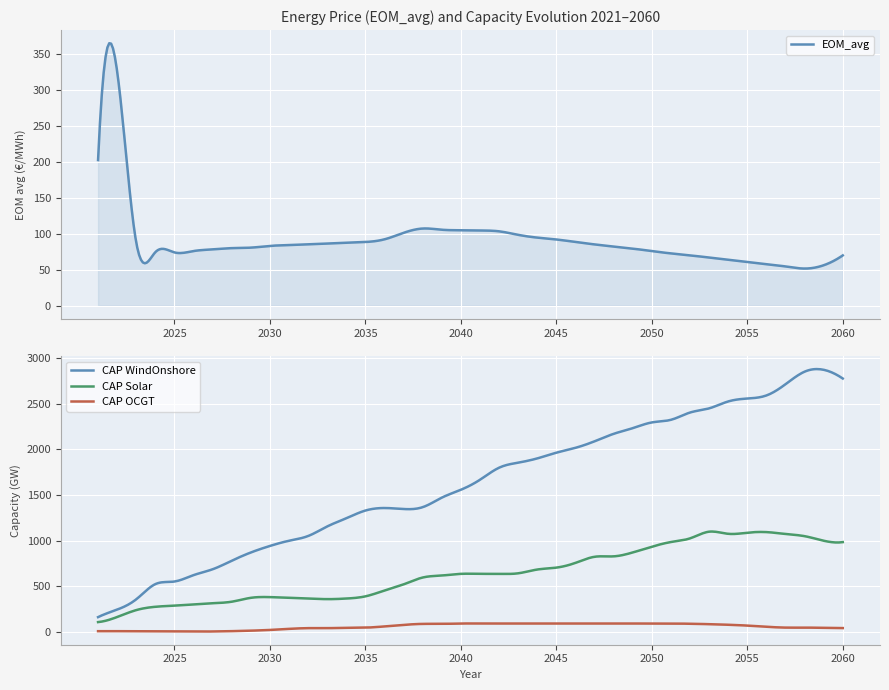

How many categories are shown in the chart?

40